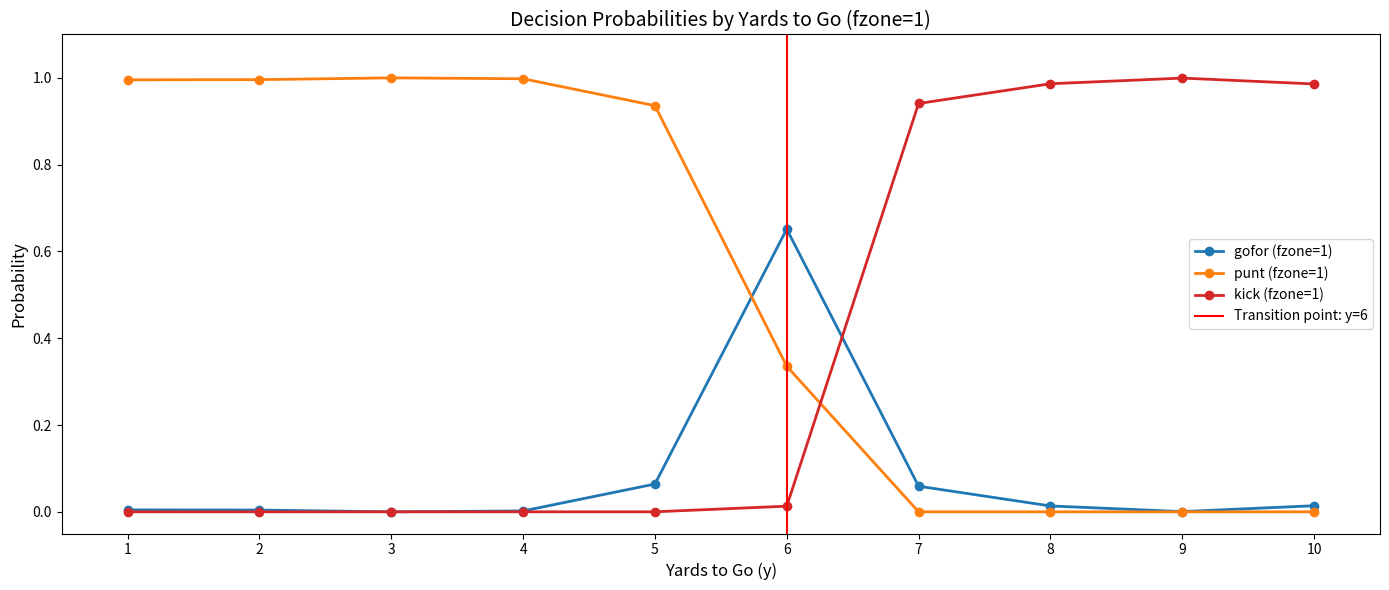

Rank the series at 9 from lowest to highest value.

punt (fzone=1), gofor (fzone=1), kick (fzone=1)